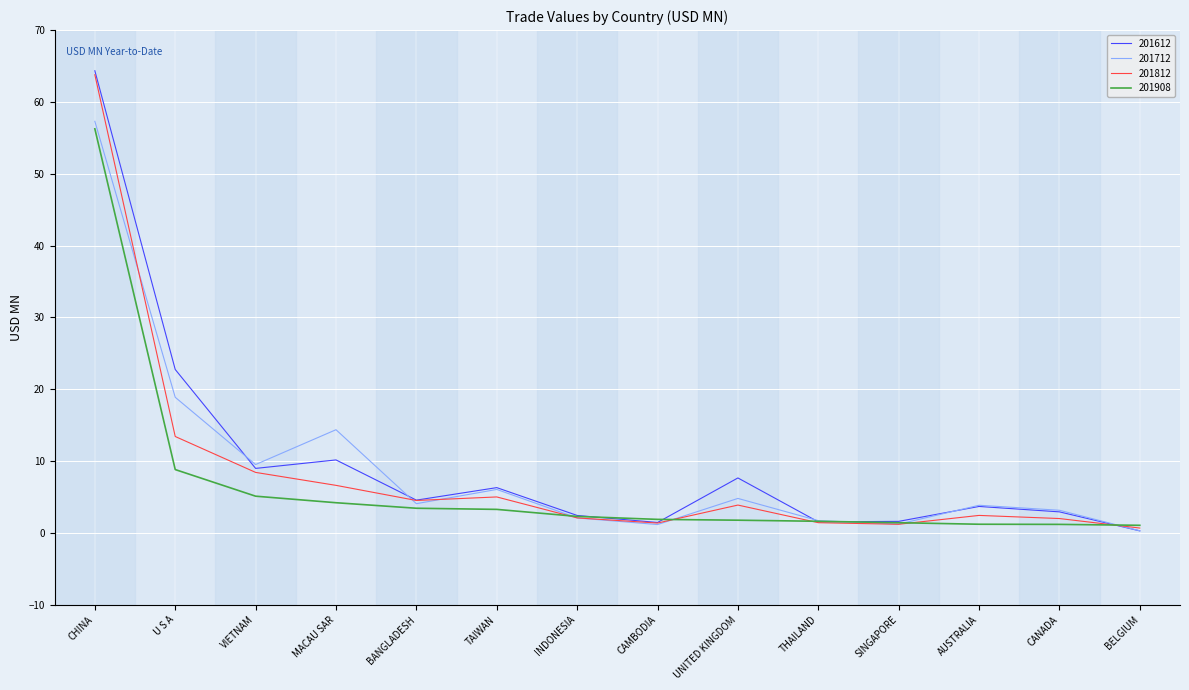

Where is 201908 nearest to the value 28?

U S A